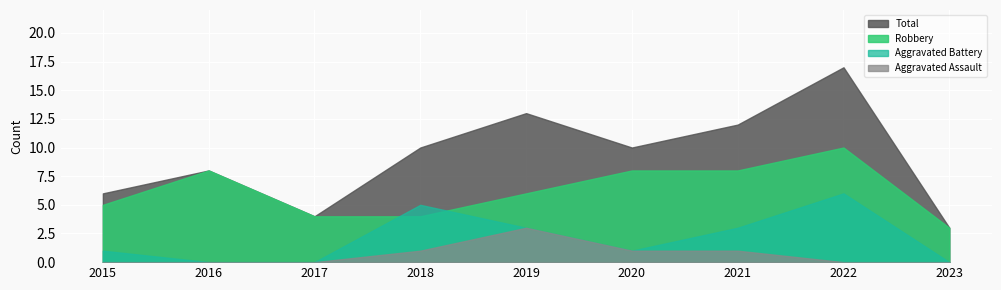

Is it true that Total equals 14 at 2020?

False